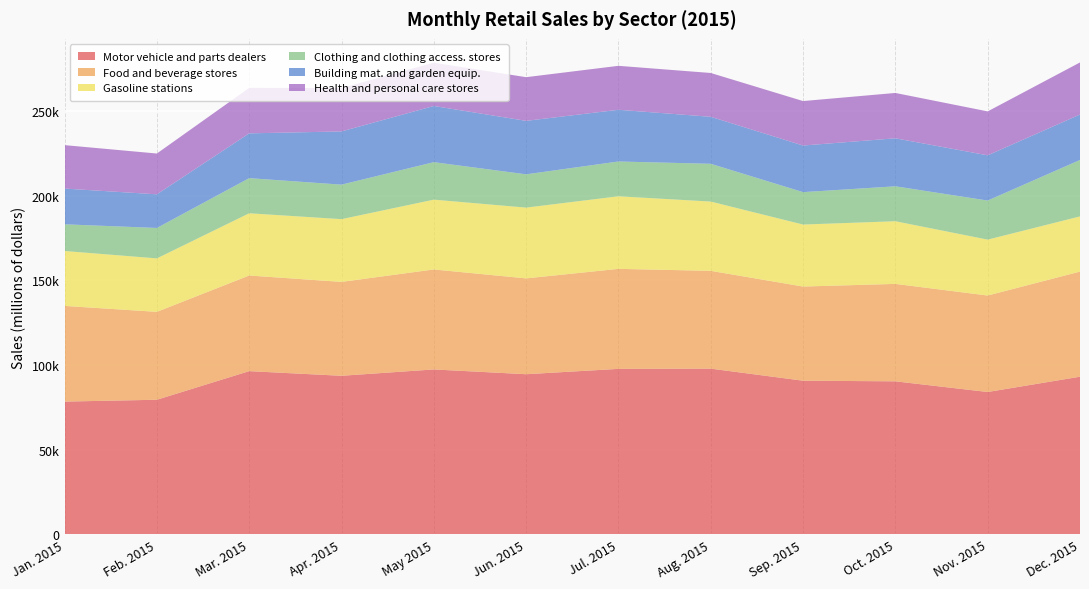

Reading left to right, list all the values displayed in this chart.

Motor vehicle and parts dealers: 78427	79512	96419	93672	97424	94600	97756	97898	90772	90400	84094	93138
Food and beverage stores: 56540	51943	56508	55480	59074	56625	59103	57785	55633	57575	57008	62107
Gasoline stations: 32445	31583	36772	37070	41253	41820	42875	40935	36631	37020	33023	32600
Clothing and clothing access. stores: 15764	17980	20752	20389	22145	19667	20564	22314	19151	20637	23090	33345
Building mat. and garden equip.: 21126	19882	26479	31450	33203	31600	30562	27779	27549	28374	26731	26876
Health and personal care stores: 25663	24106	26845	25625	25572	25802	25968	25885	26271	26791	25953	30763